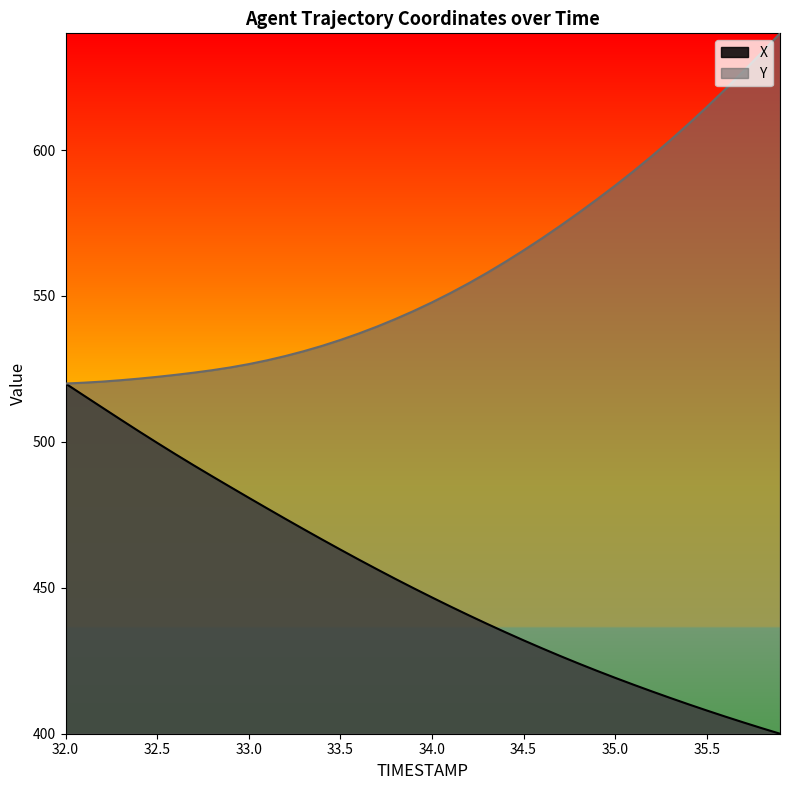

Which series has the widest spread of values?

TIMESTAMP